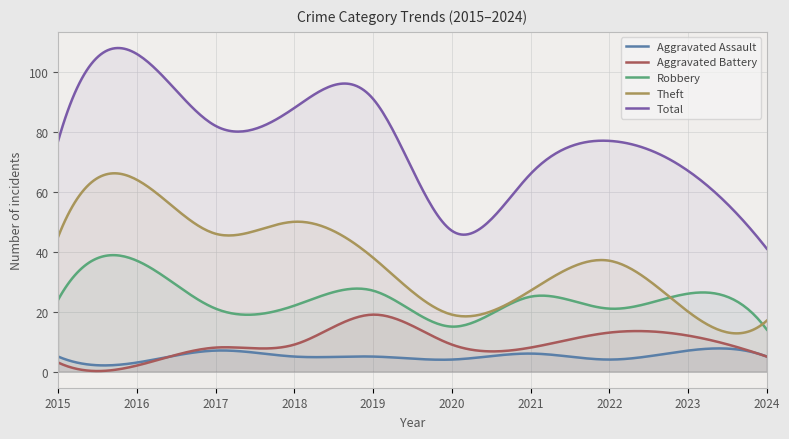

At which label does Theft reach its minimum?

2024